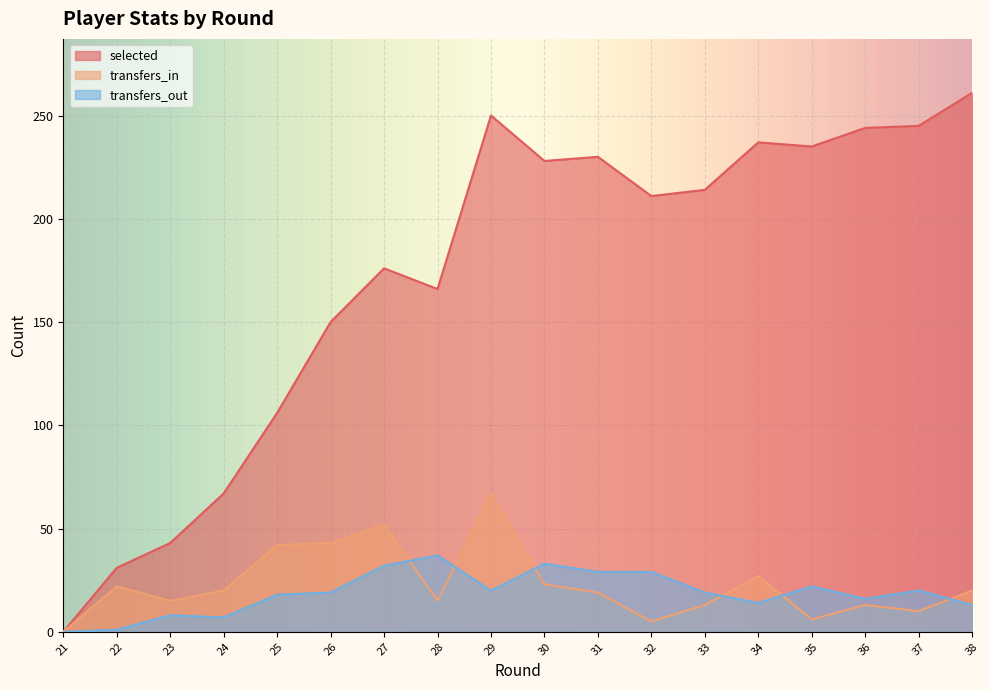

How many lines are shown in the chart?

3